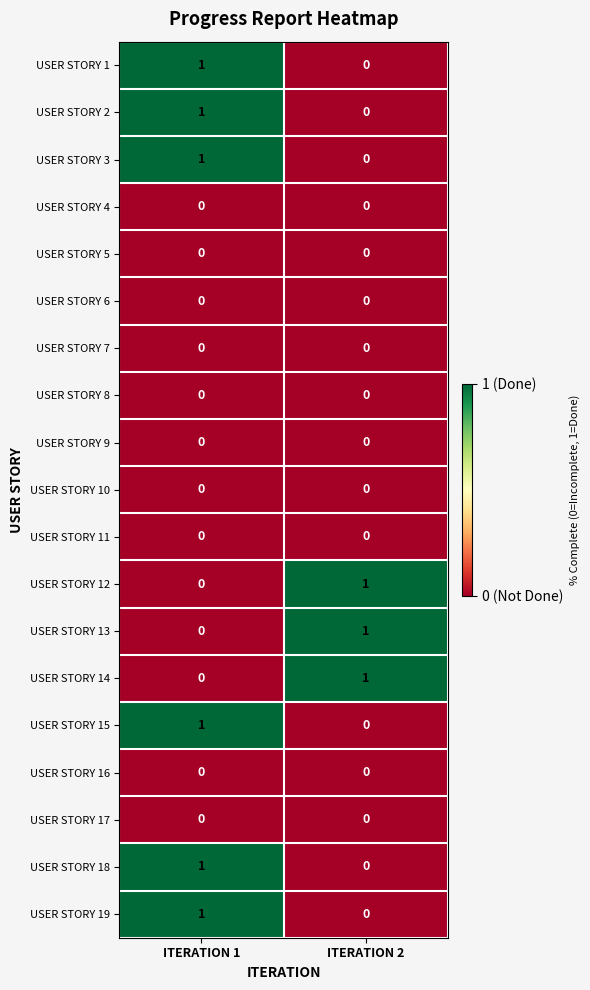

The USER STORY 16 series shows 0 at ITERATION 1. True or false?

True